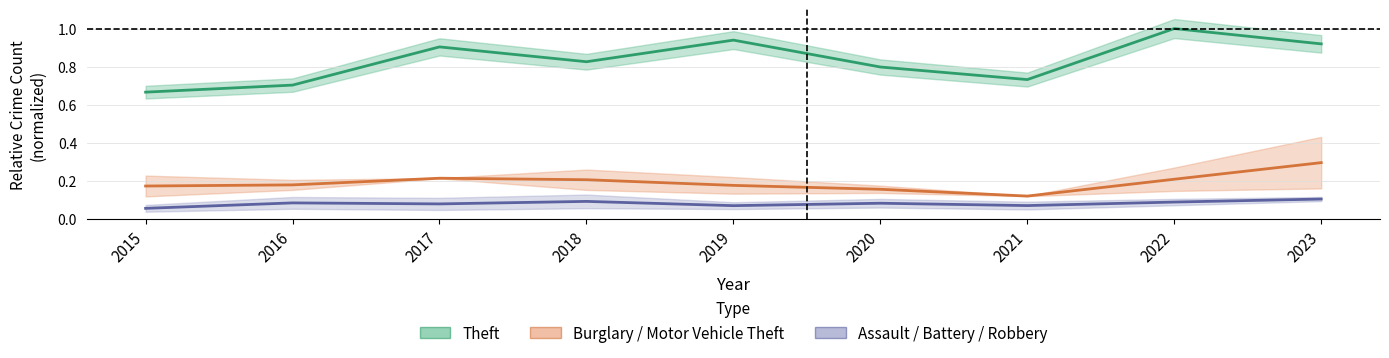

At which category is the sum across all series the highest?

2023